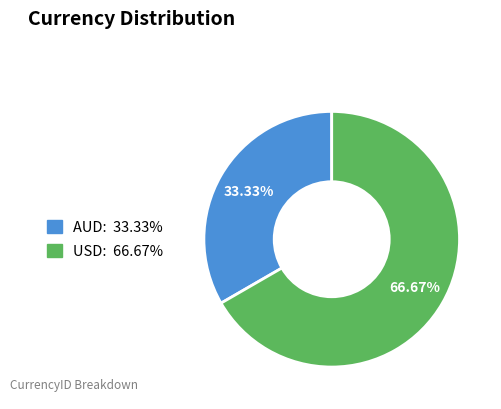

How many slices are in this pie chart?

2